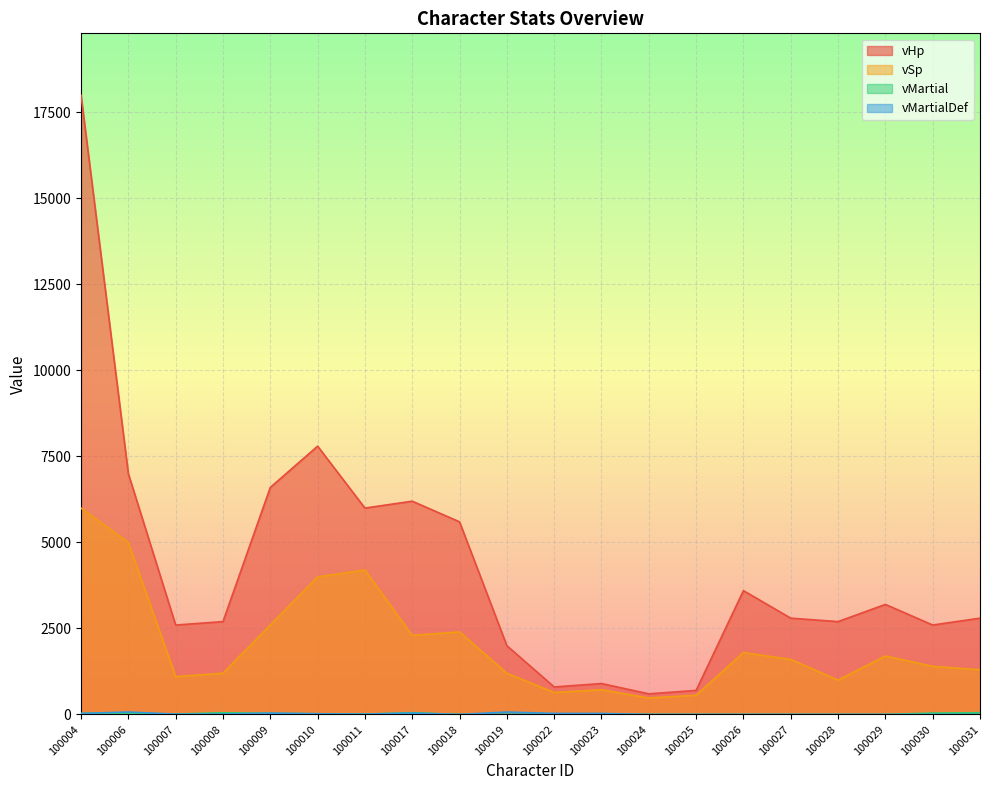

What is the total value across all series at 100010?

11842